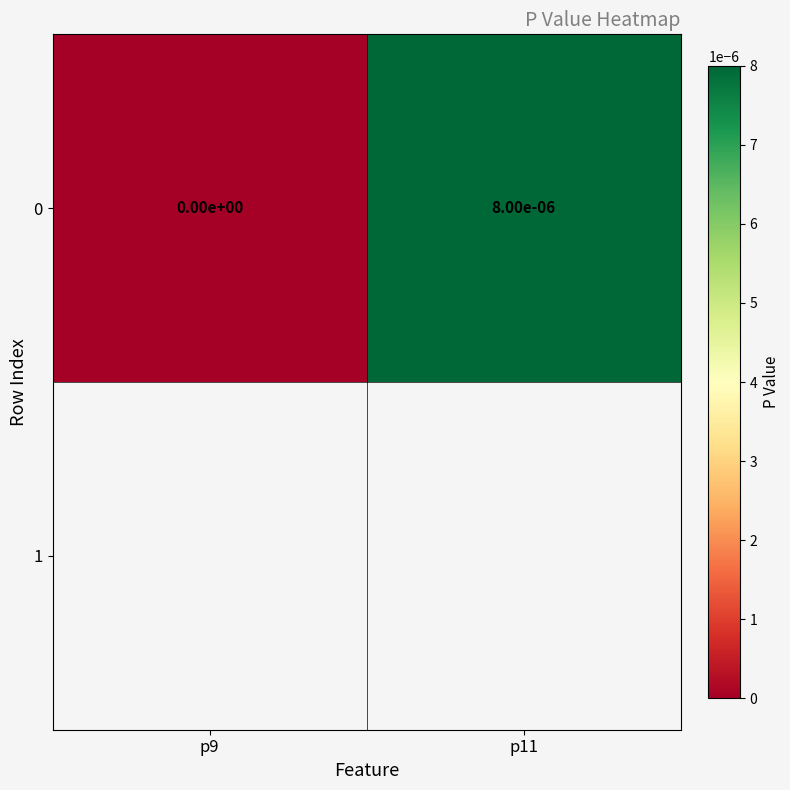

How many values are between 0 and 1?

2